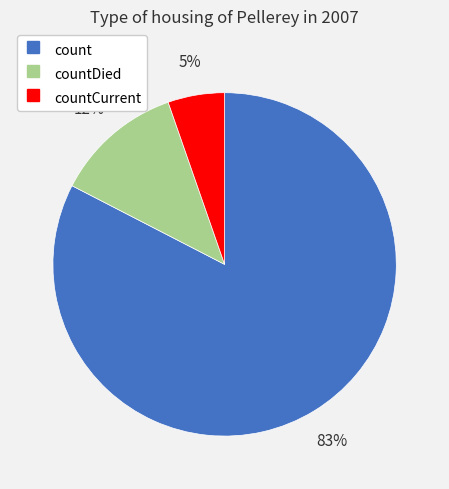

Count the number of slices in the pie.

3